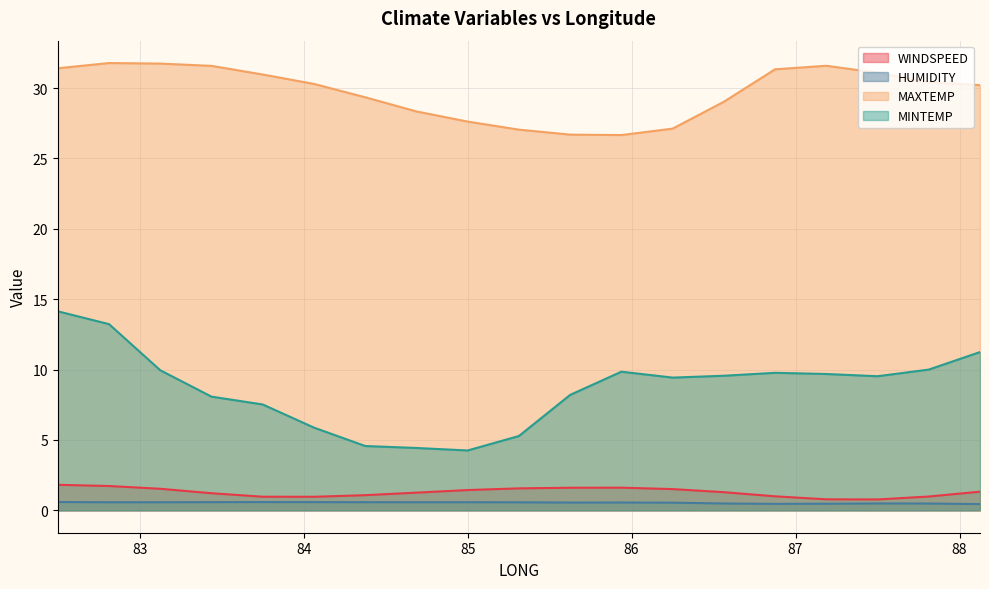

True or false: HUMIDITY has a value of 0.3 at 86.875.

False